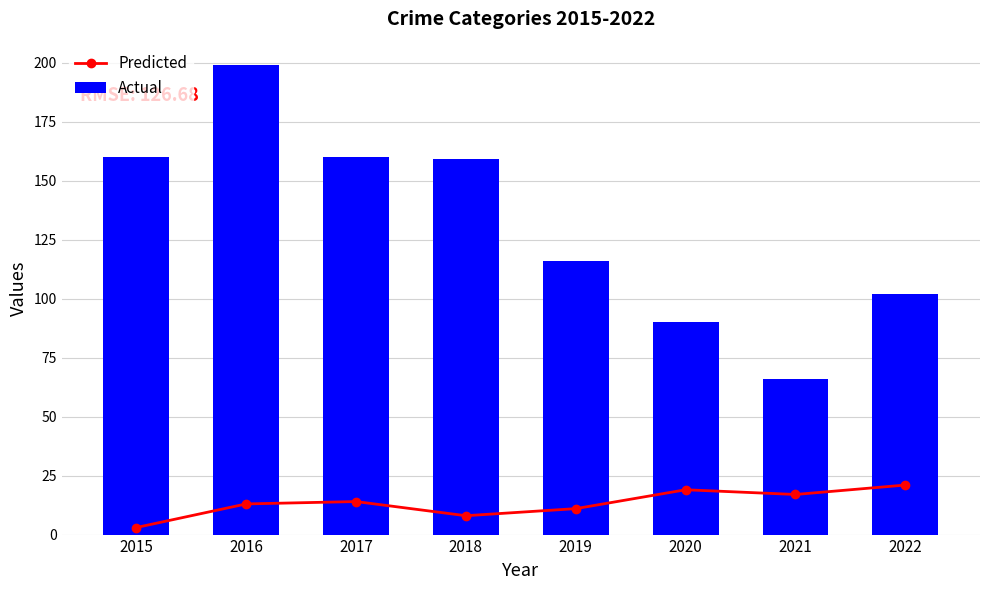

What is the difference between the maximum and second lowest values in the Predicted series?

13